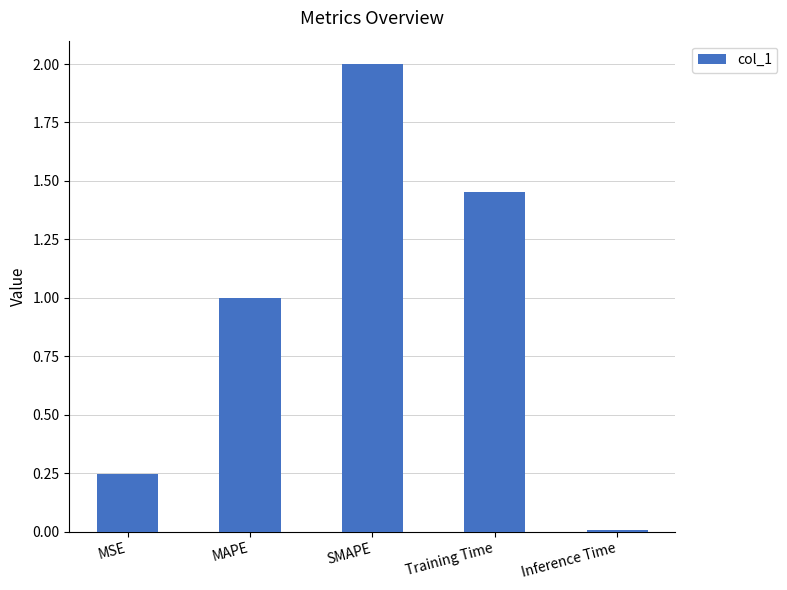

List the labels in order of value, smallest first.

Inference Time, MSE, MAPE, Training Time, SMAPE